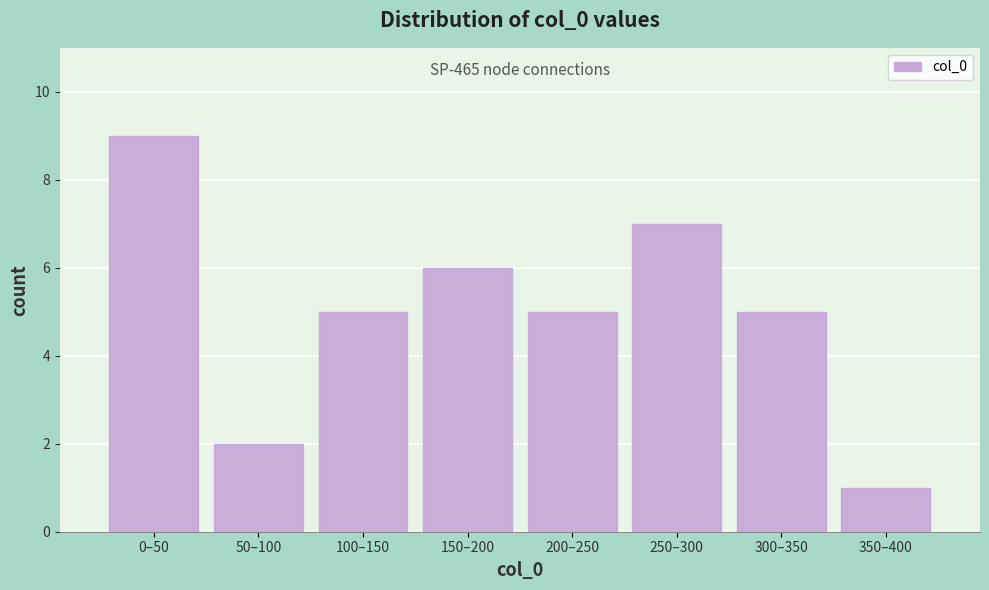

Reading left to right, transcribe all the data shown in this chart.

9	2	5	6	5	7	5	1